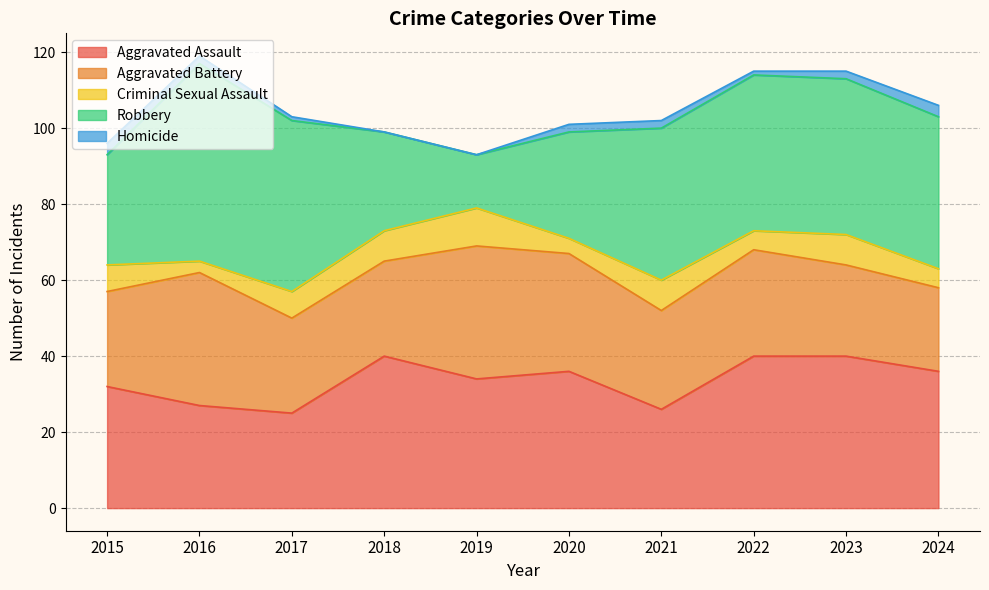

At which category does Aggravated Assault reach its first local valley?

2017